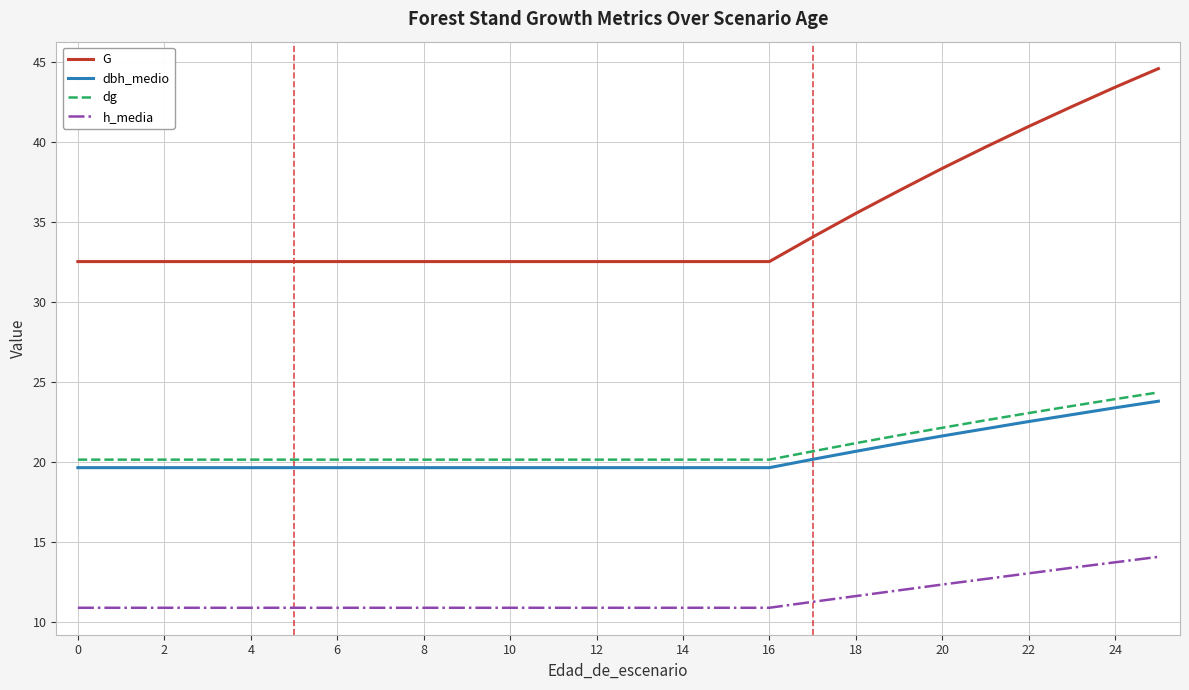

What is the maximum value shown in the chart?

44.6